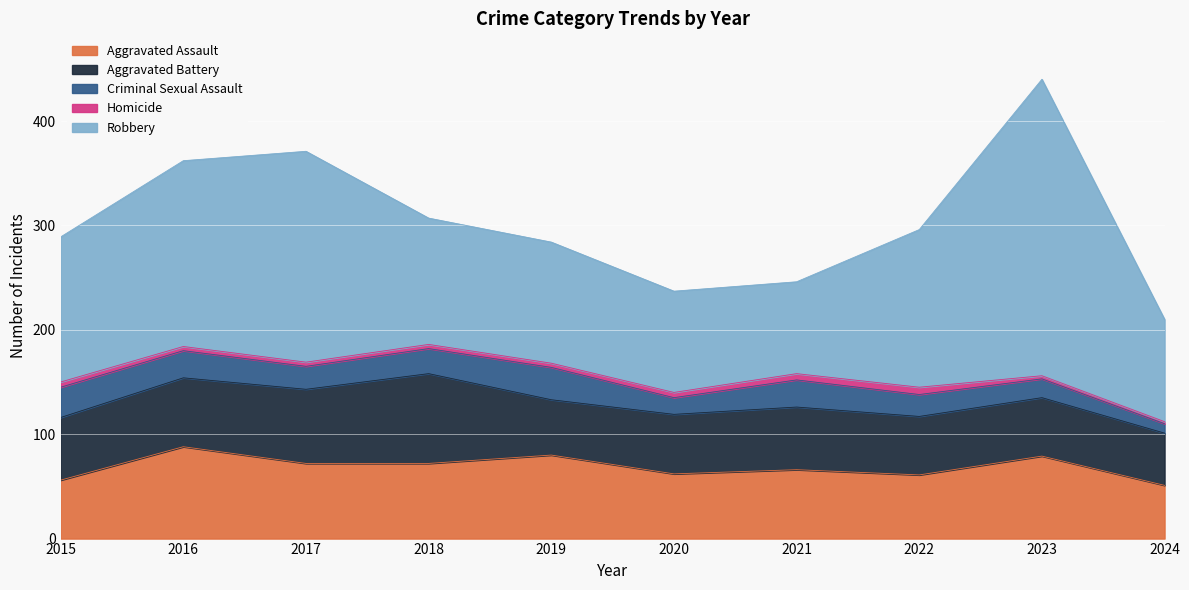

How many series are shown in this chart?

5